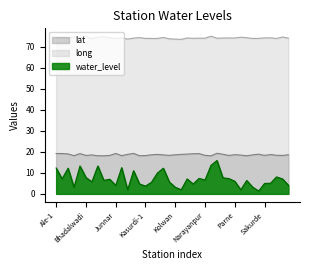

What is the difference between the second highest and second lowest values in the long series?

1.2